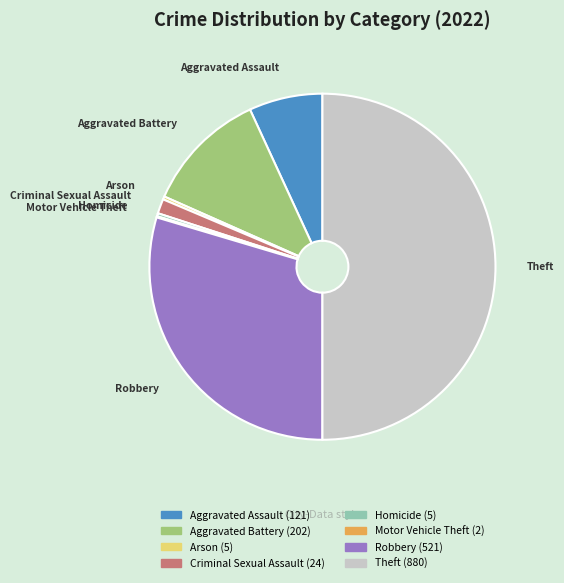

Which category has the biggest portion of the pie?

Theft